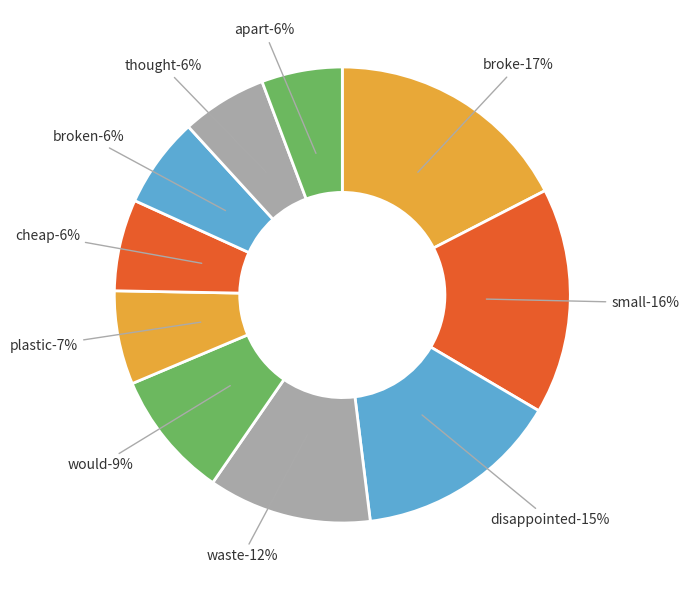

What is the smallest slice in the pie chart?

apart